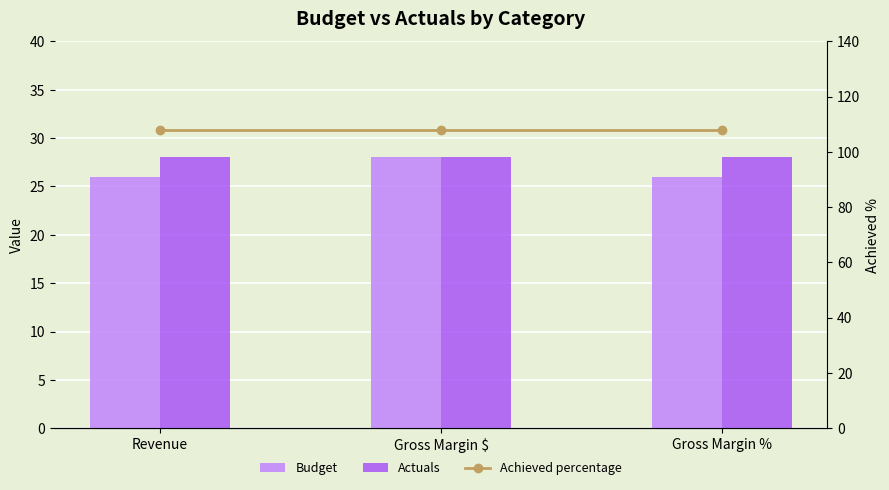

At which label does Budget reach its peak?

Gross Margin $